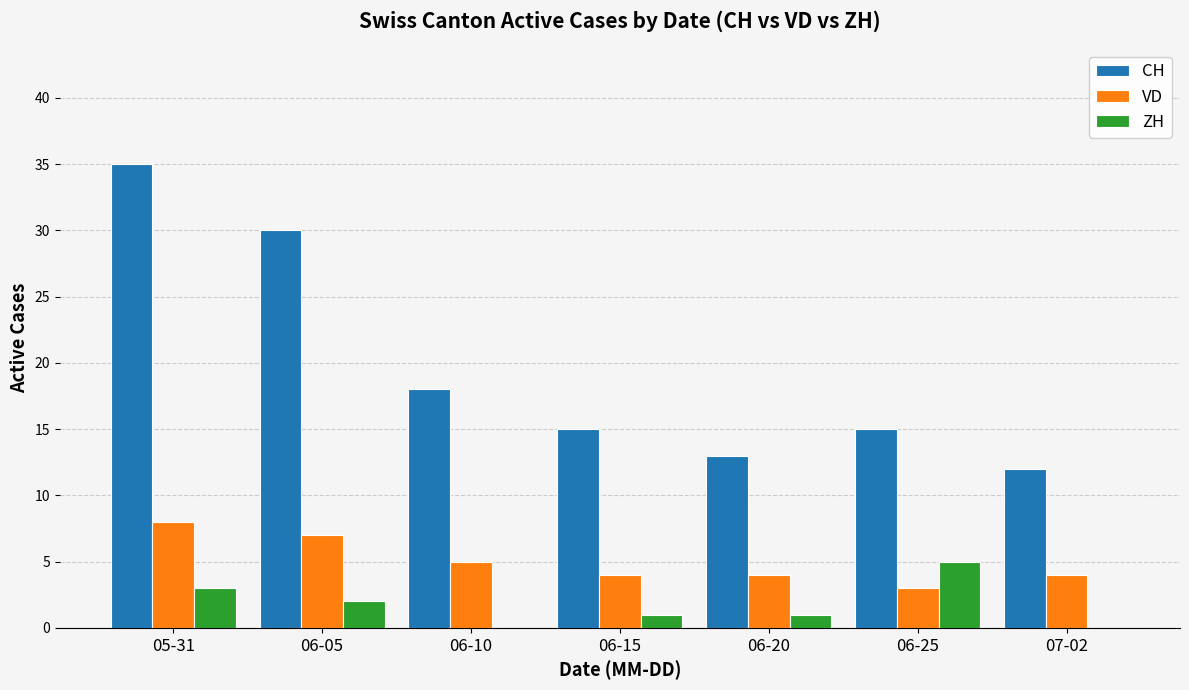

Is the value of VD at 06-25 greater than the value of CH at 06-05?

No